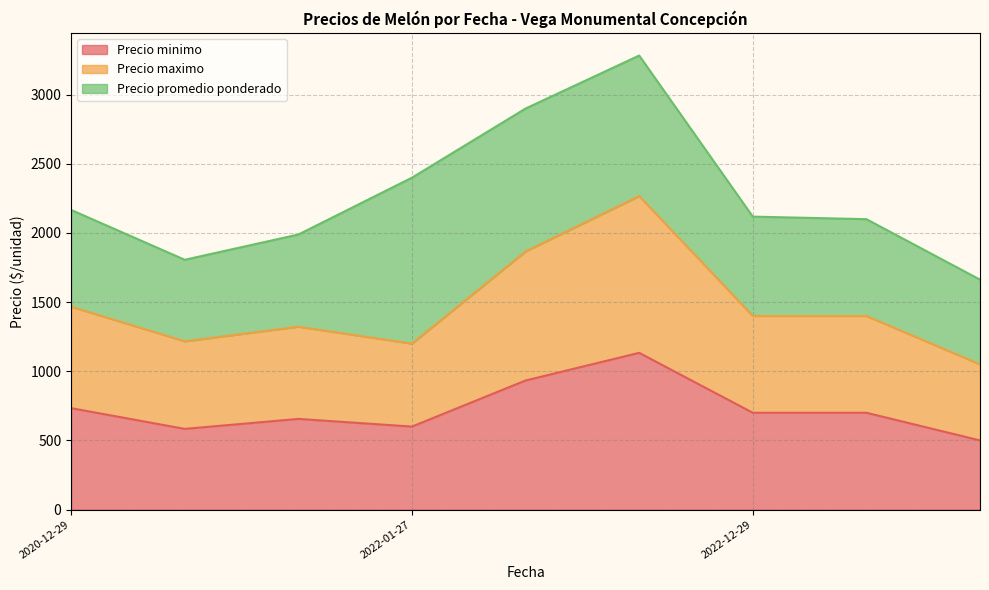

Where does the Precio minimo series first go above 700?

2020-12-29